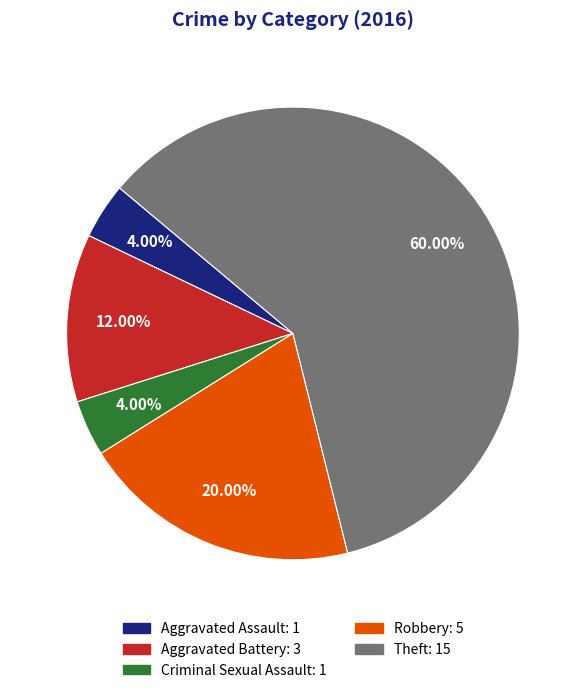

Combined, do Robbery and Theft account for over 50%?

Yes